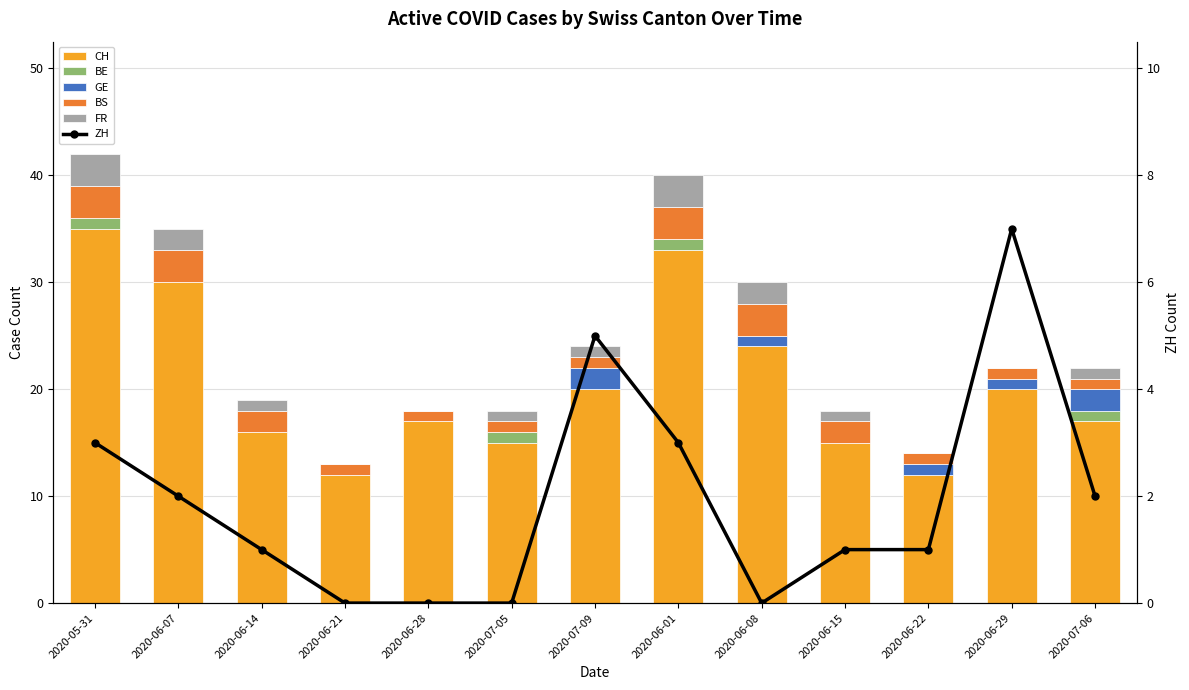

What is the difference between the second highest and minimum values in the BE series?

1